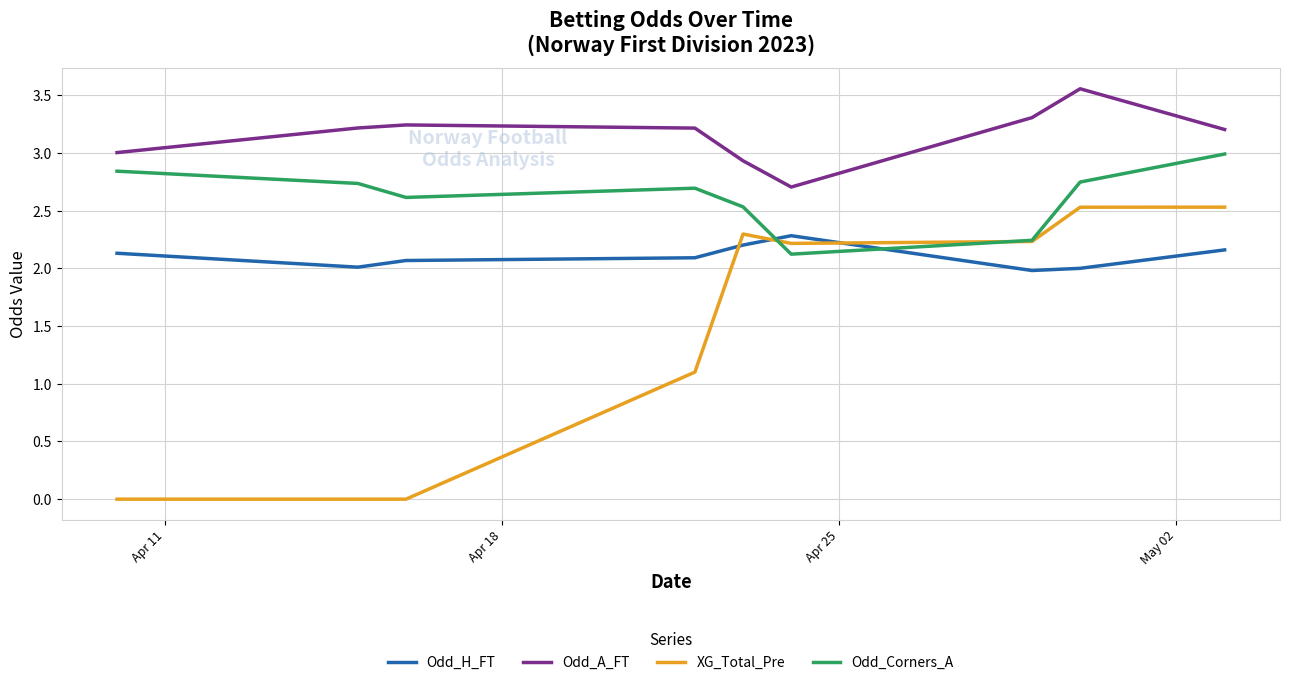

What is the highest value of the Odd_Corners_A series?

3.0